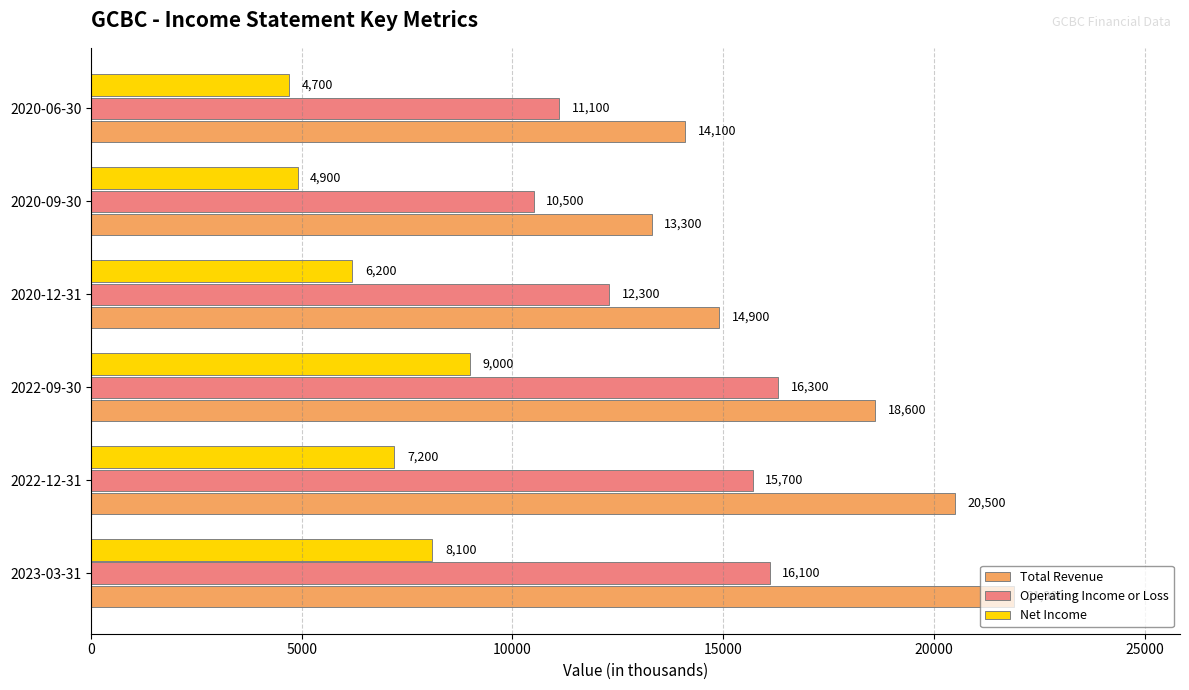

What is the total value across all series at 2022-09-30?

43900